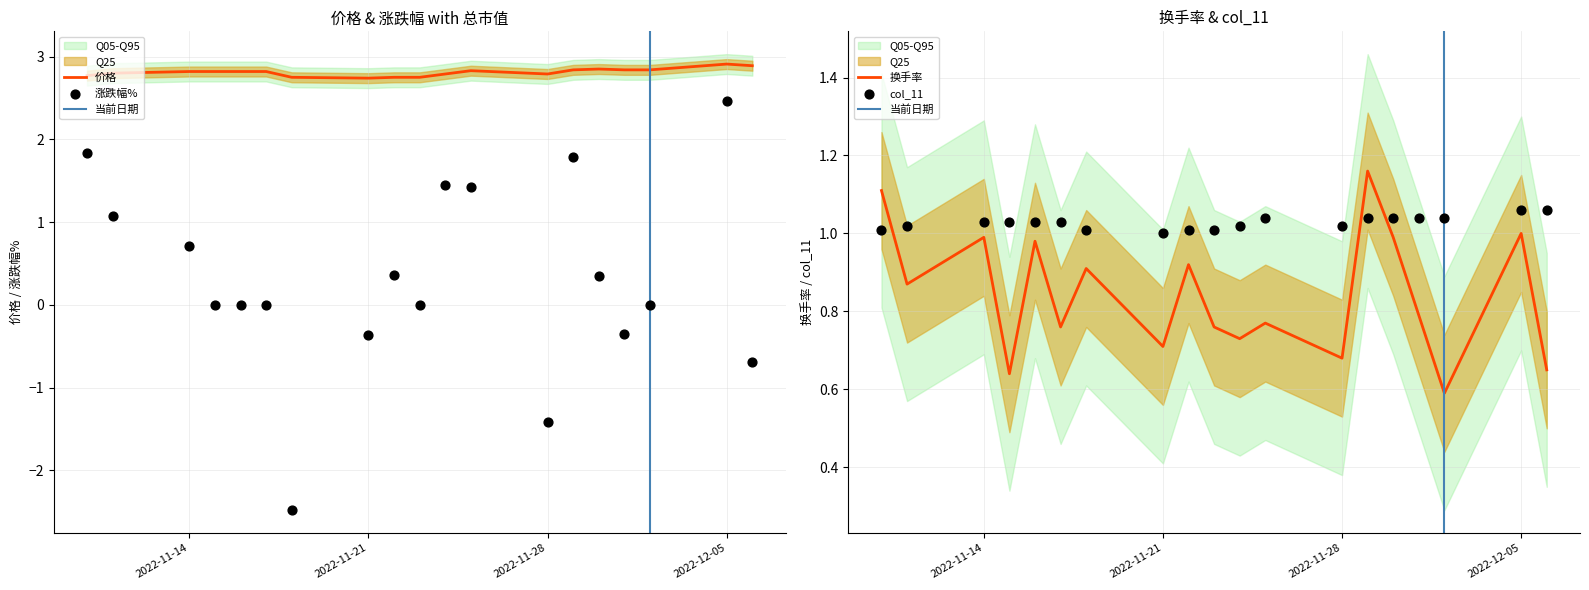

At how many categories does at least one series exceed 2?

19